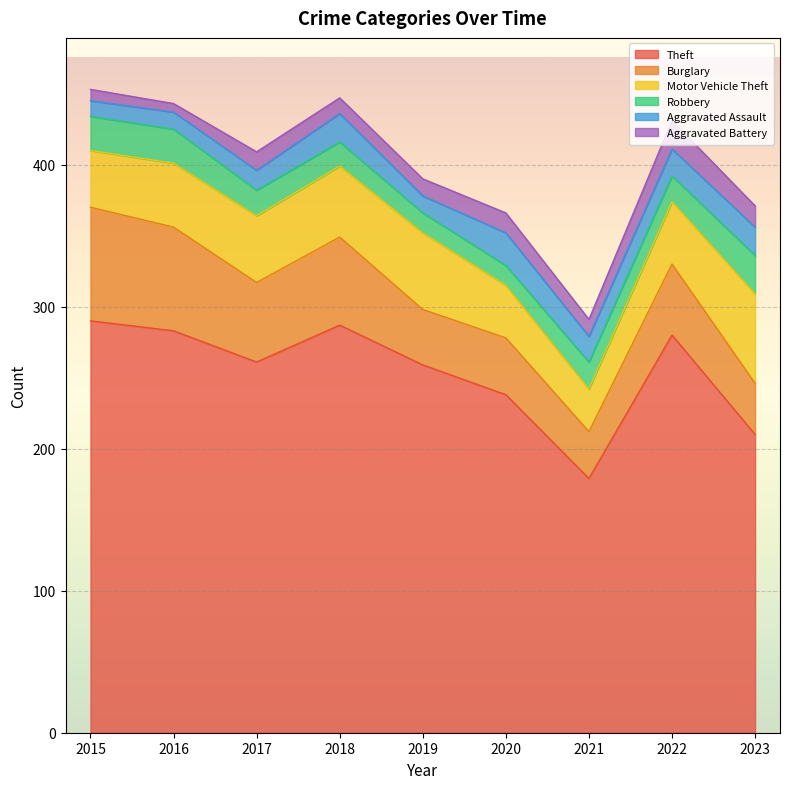

At which label is Robbery closest to 20?

2021